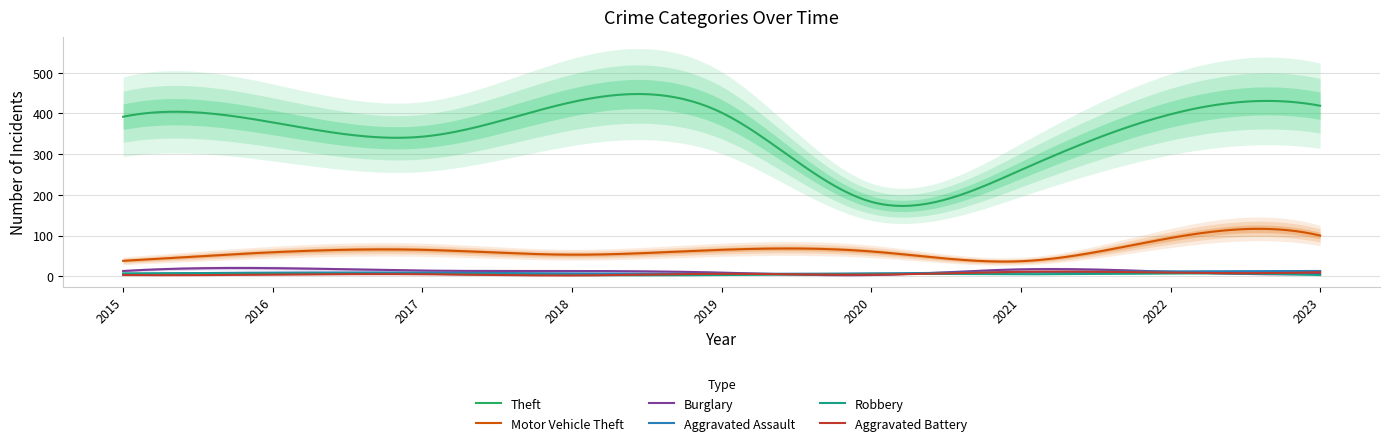

How many series are shown in this chart?

6